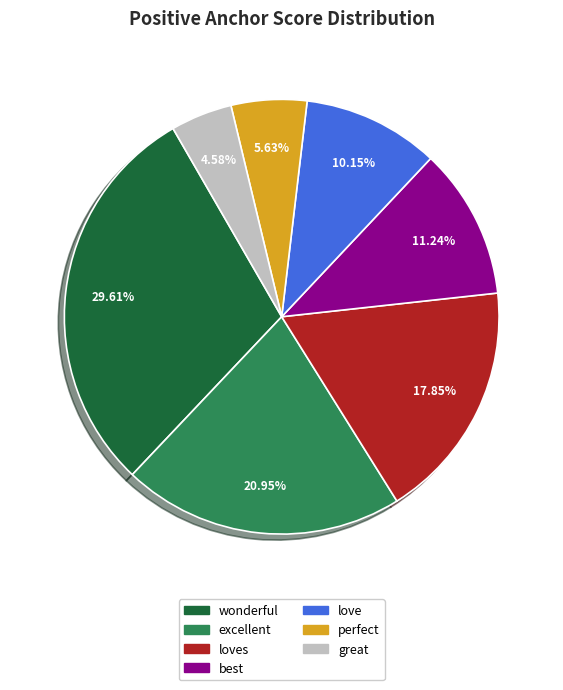

Is there any slice that represents more than half of the pie?

No